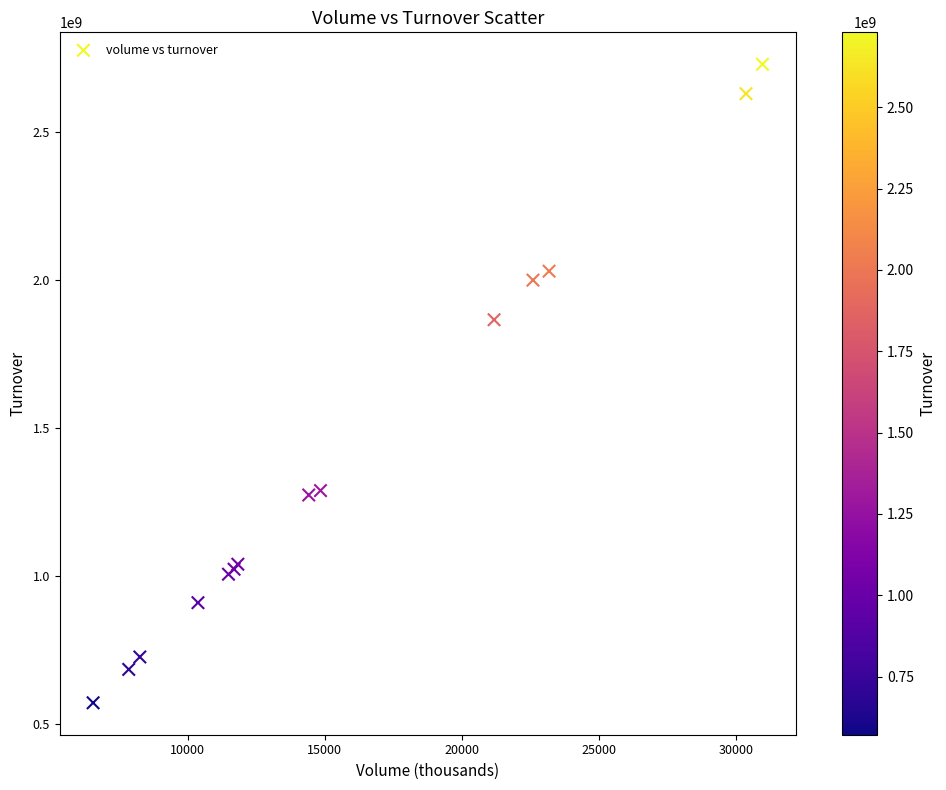

What Y value in the scatter plot is closest to 1651013917?

1866655940